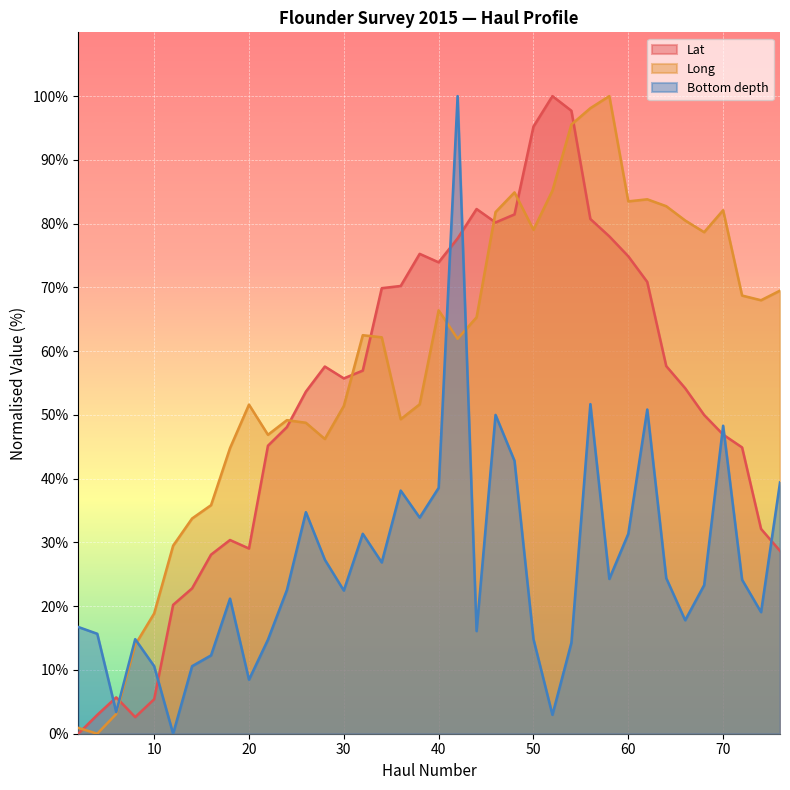

What is the value of the Bottom depth point at the 30th from the left?

31.4